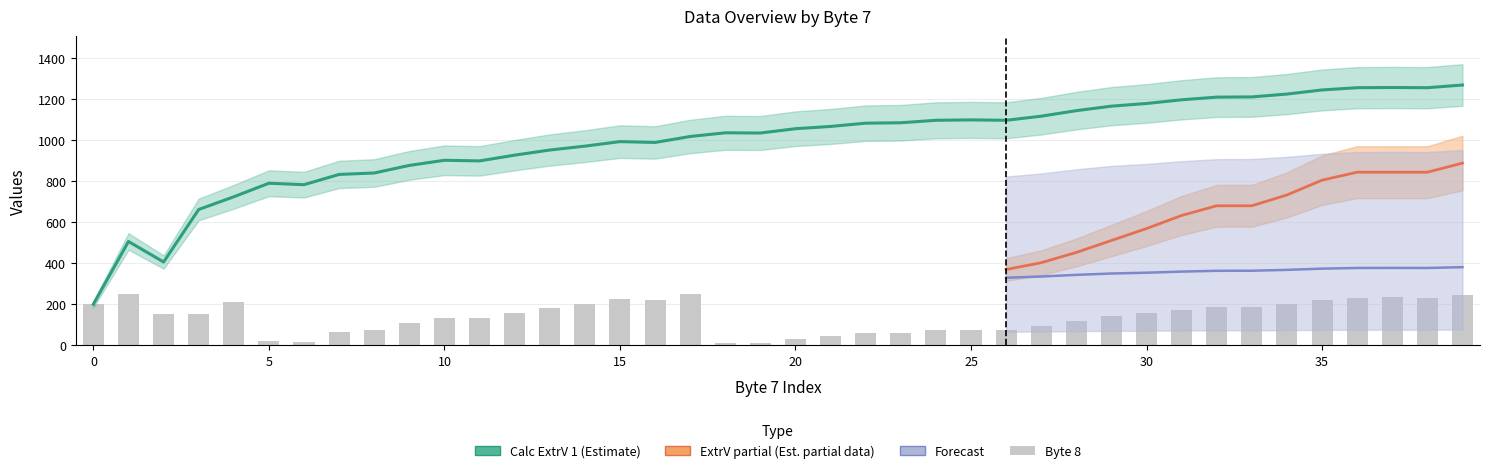

How many categories are shown in the chart?

40